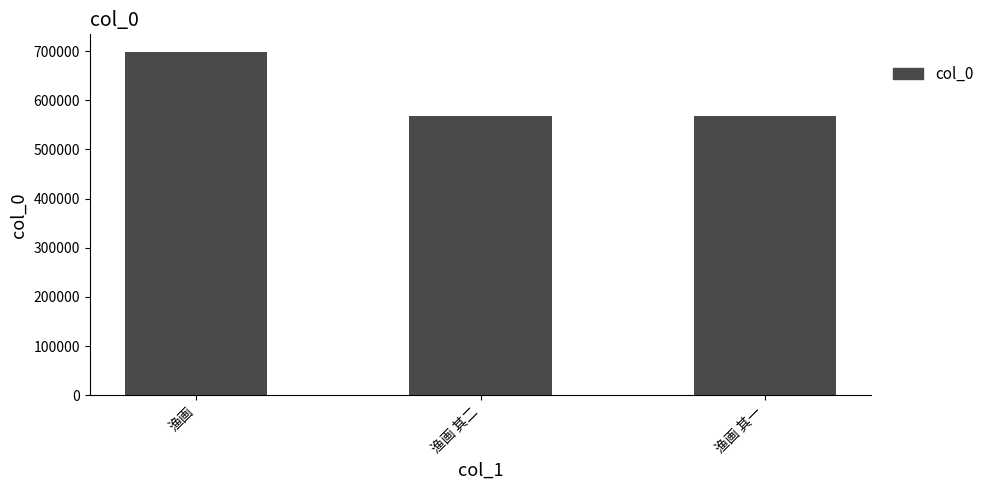

Is it true that the value at 渔画 is 361211?

False